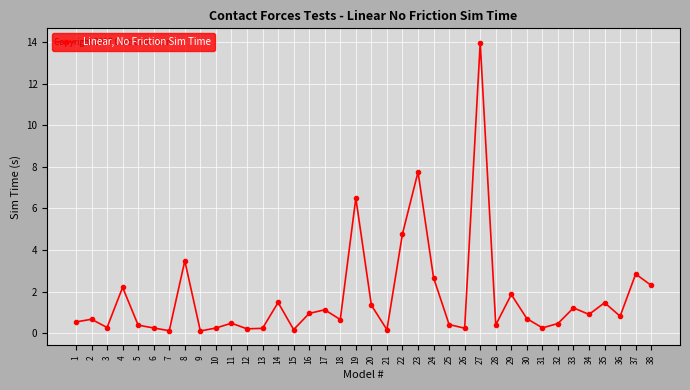

How many categories are shown in the chart?

38